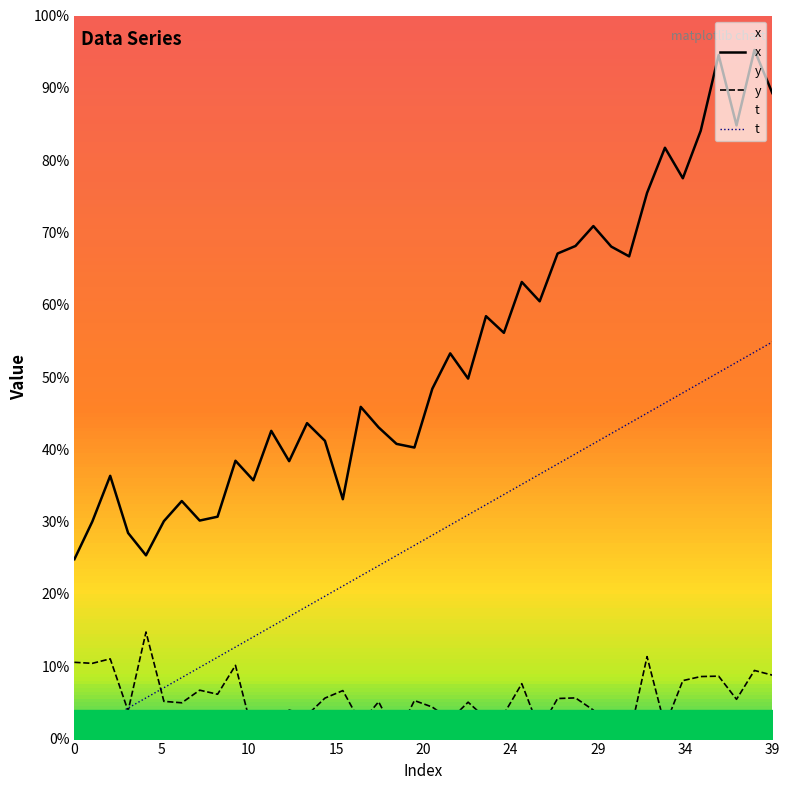

Rank the series at 35 from highest to lowest value.

x, t, y